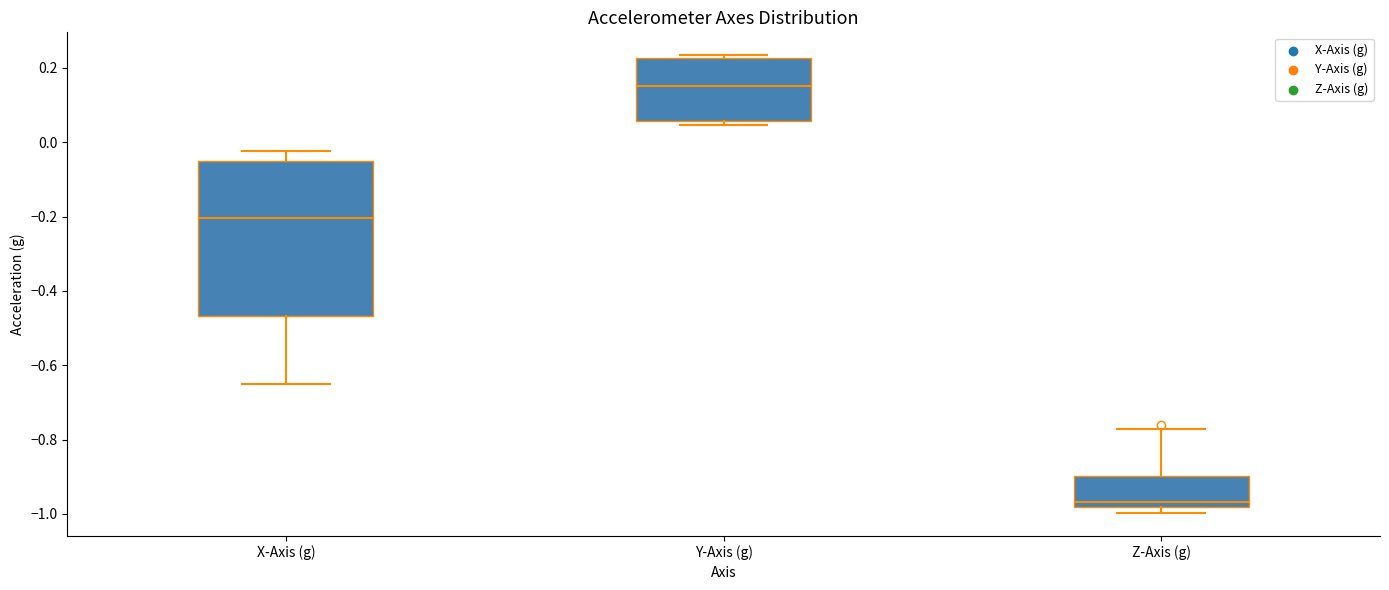

Which box is the tallest, from its lower edge to its upper edge?

X-Axis (g)